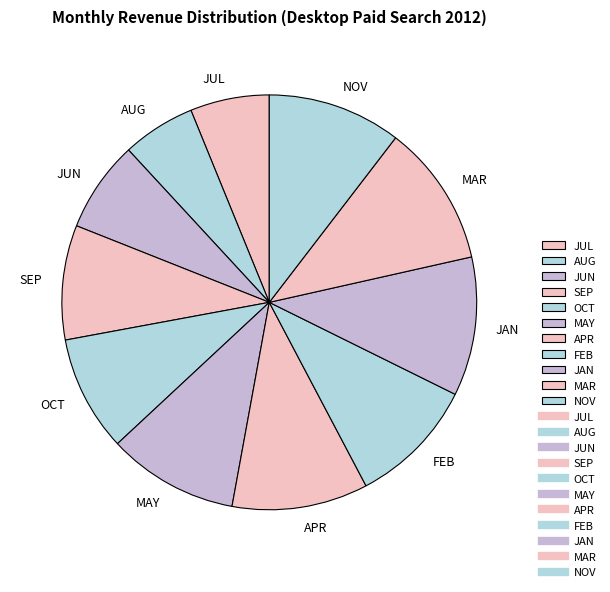

Does APR account for over 50% of the chart?

No